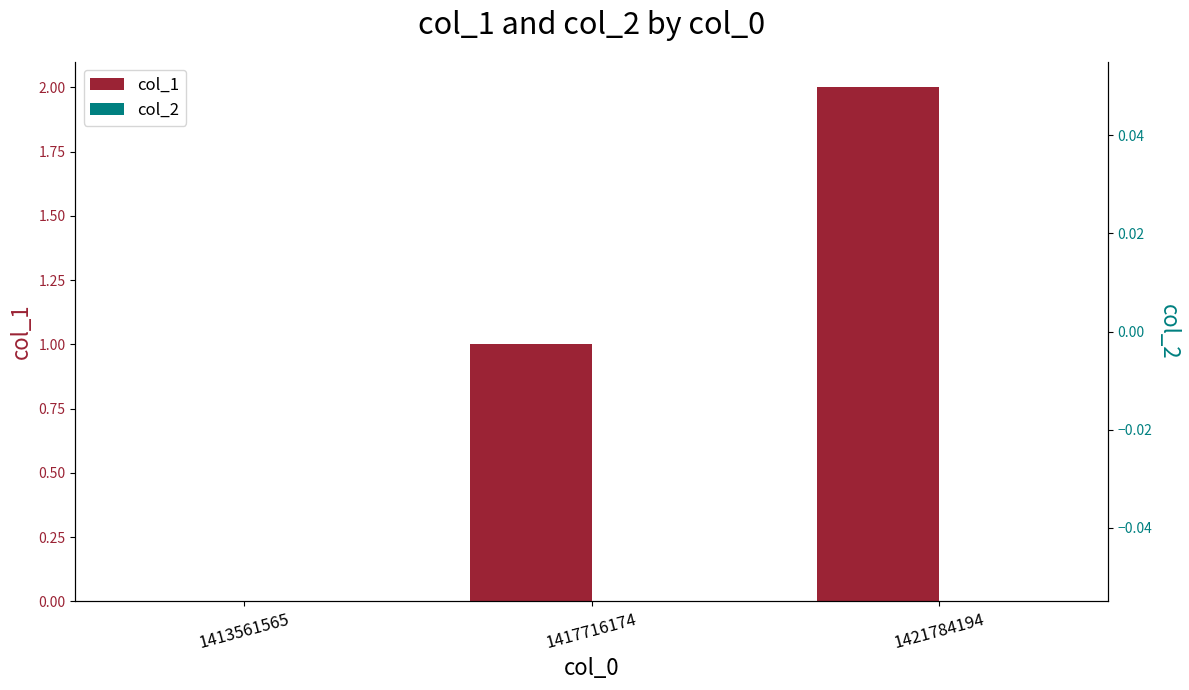

At how many categories does at least one series exceed 0?

2